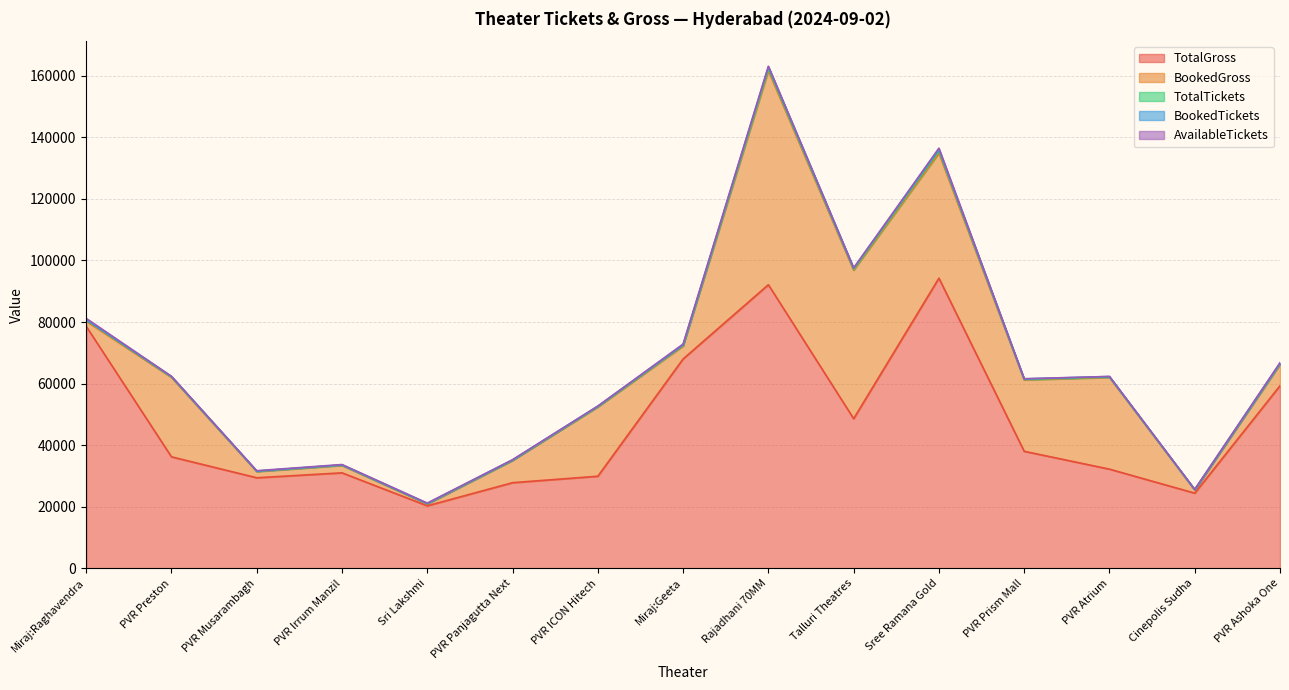

List the labels in order of TotalTickets value, largest first.

Sree Ramana Gold, Rajadhani 70MM, Miraj:Raghavendra, Talluri Theatres, Miraj:Geeta, PVR Ashoka One, PVR Prism Mall, PVR Preston, Sri Lakshmi, PVR Atrium, PVR Irrum Manzil, PVR Musarambagh, PVR ICON Hitech, PVR Panjagutta Next, Cinepolis Sudha